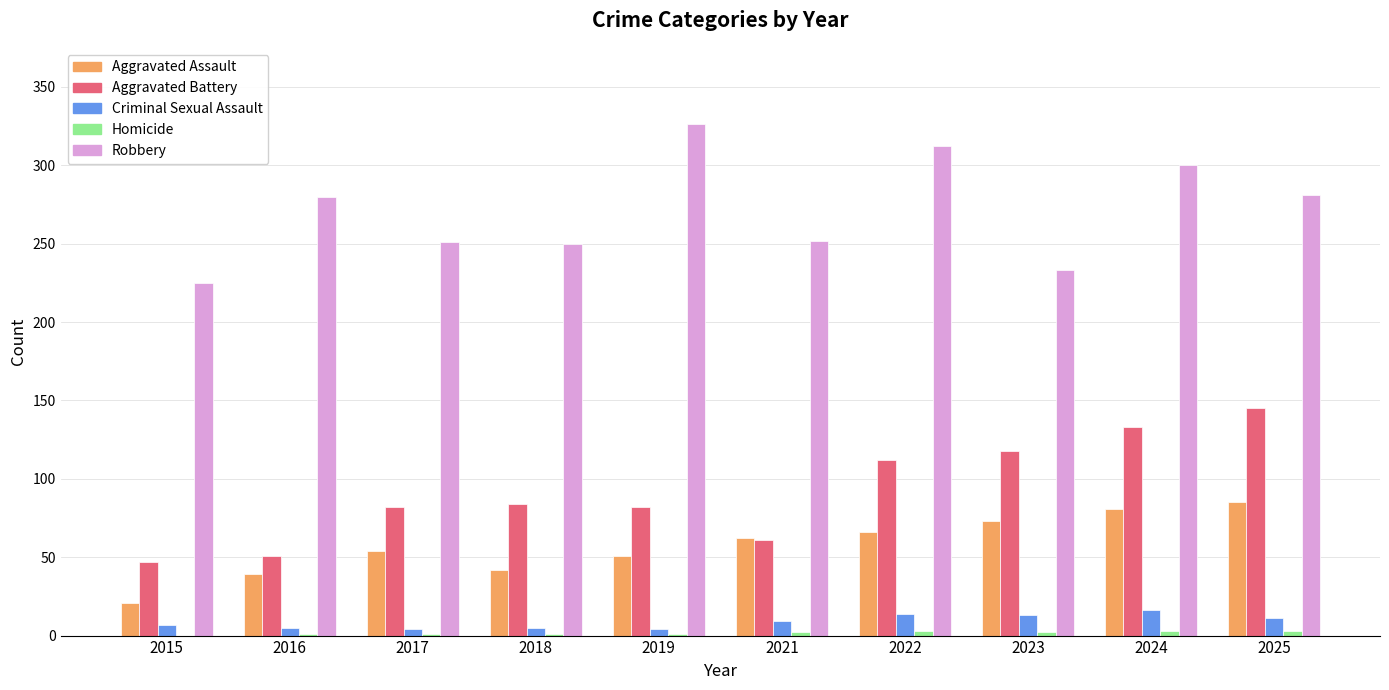

Are the bars grouped side by side (vs. stacked)?

Yes